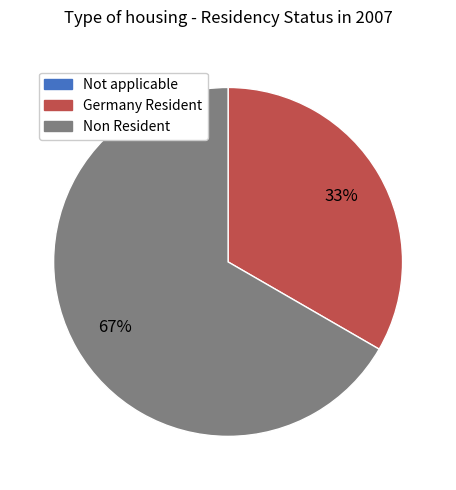

The Germany Resident slice represents 25% of the pie. True or false?

False